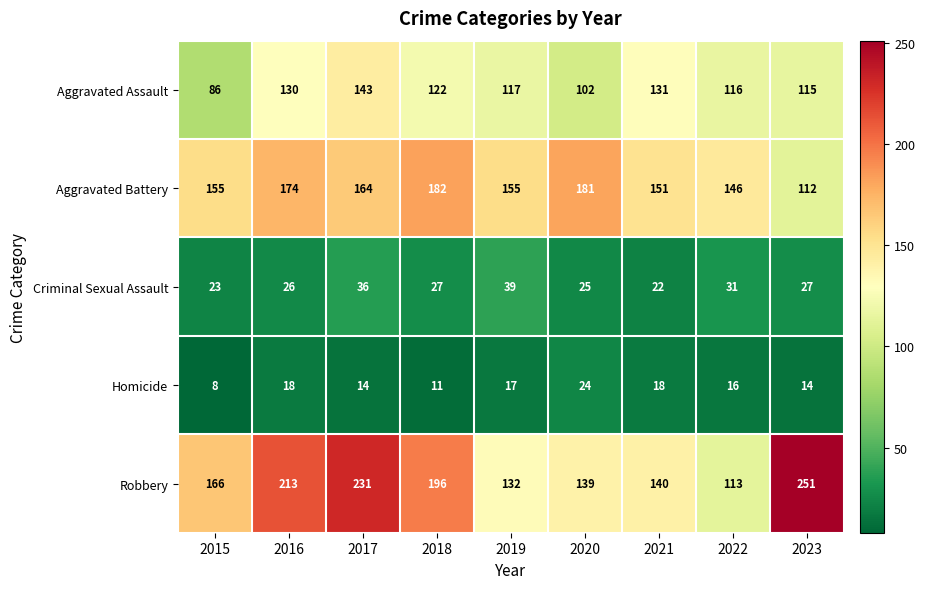

Which category has the highest value across all series?

2023